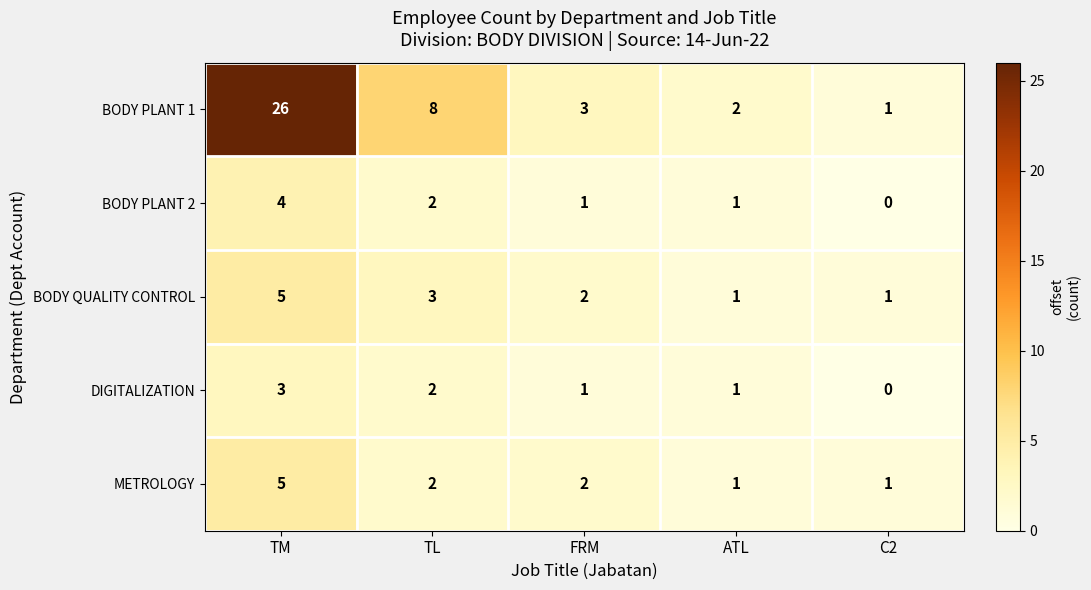

Reading right to left, list all the values displayed in this chart.

BODY PLANT 1: 1	2	3	8	26
BODY PLANT 2: 0	1	1	2	4
BODY QUALITY CONTROL: 1	1	2	3	5
DIGITALIZATION: 0	1	1	2	3
METROLOGY: 1	1	2	2	5